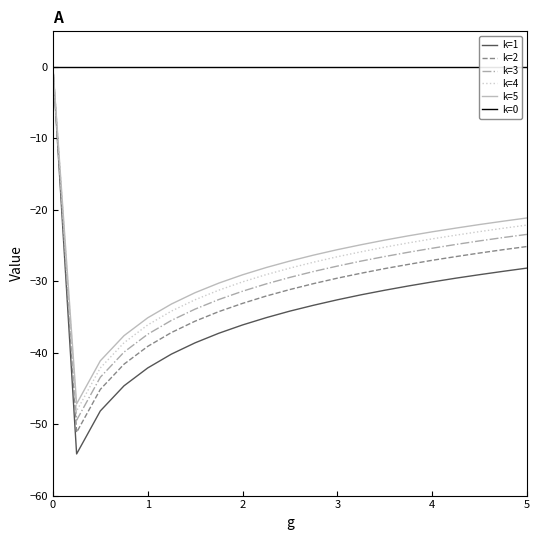

True or false: k=1 and k=0 cross at least once.

False